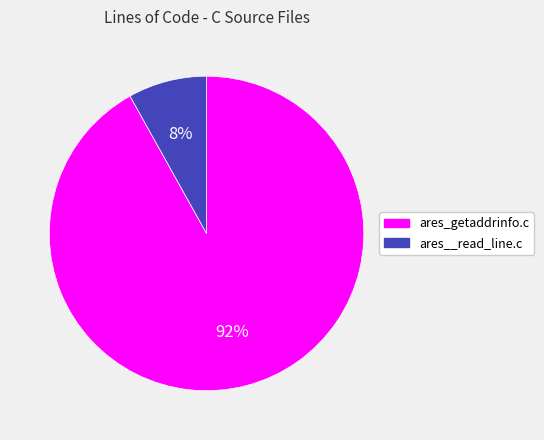

To the nearest percent, what portion does ares_getaddrinfo.c represent?

92%